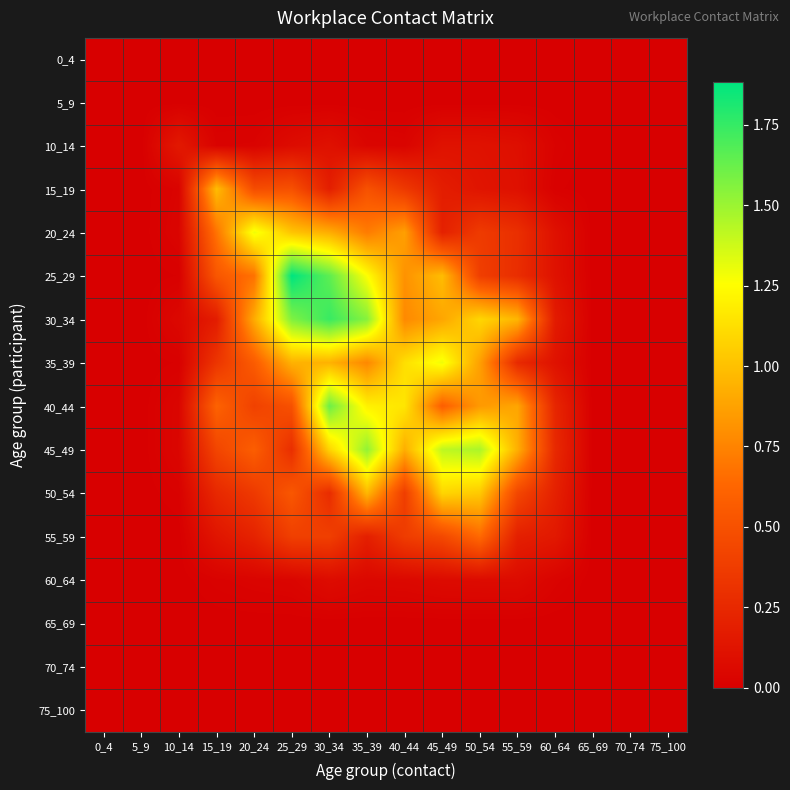

Which series has the widest spread of values?

25_29